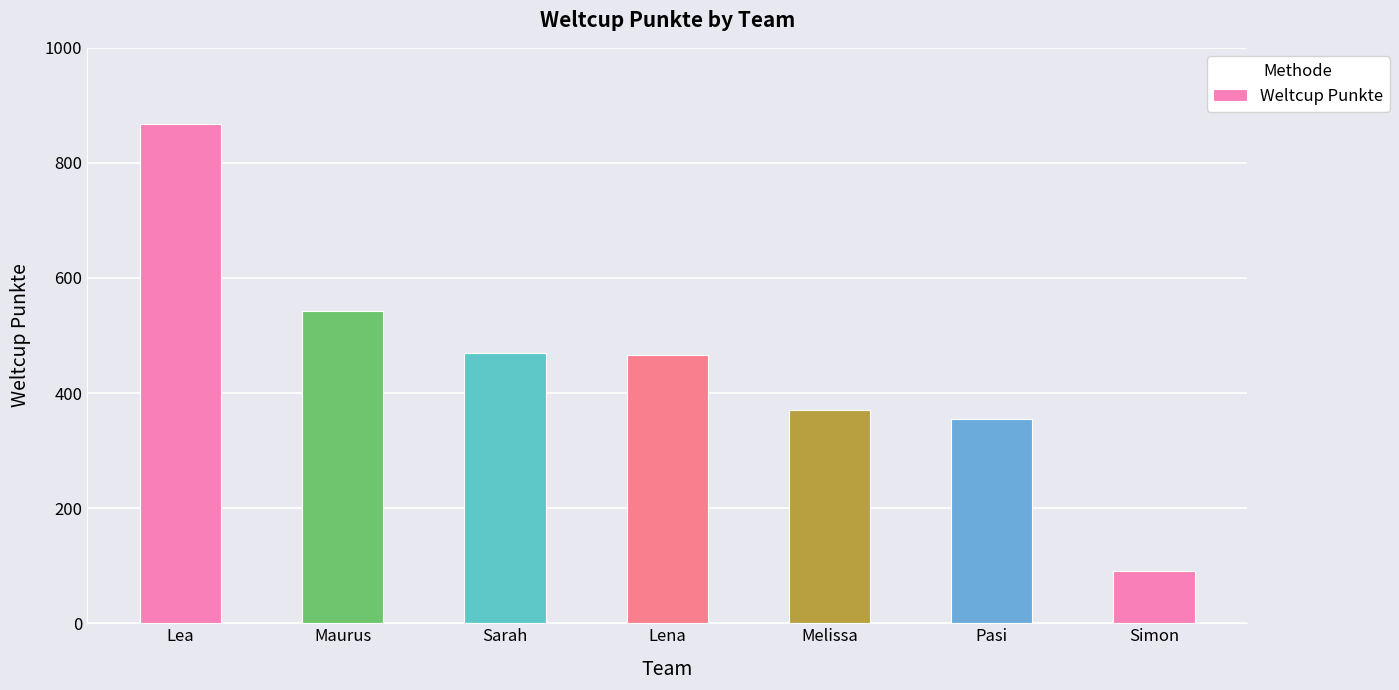

What is the change in value from Lena to Pasi?

-112